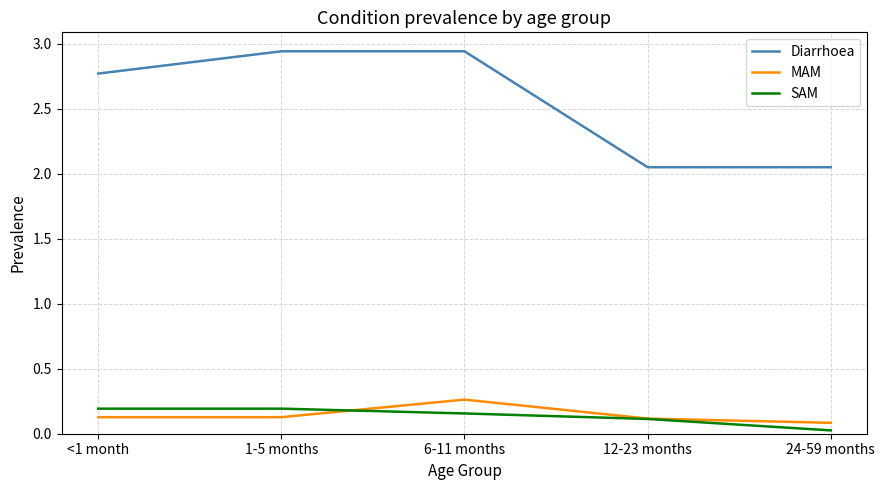

At which label does MAM reach its minimum?

24-59 months